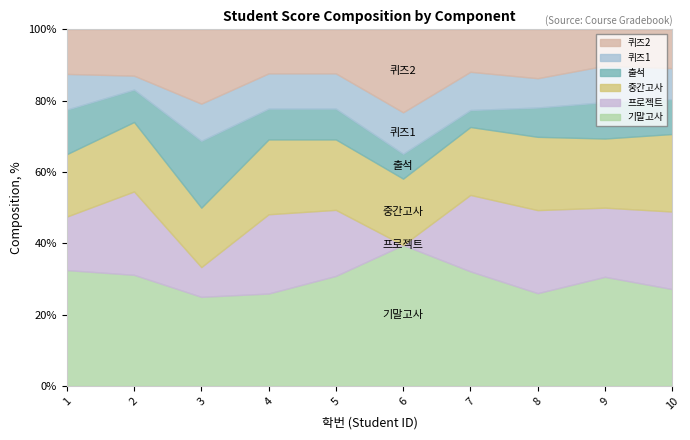

Rank the series at 10 from lowest to highest value.

퀴즈1, 출석, 퀴즈2, 프로젝트, 중간고사, 기말고사